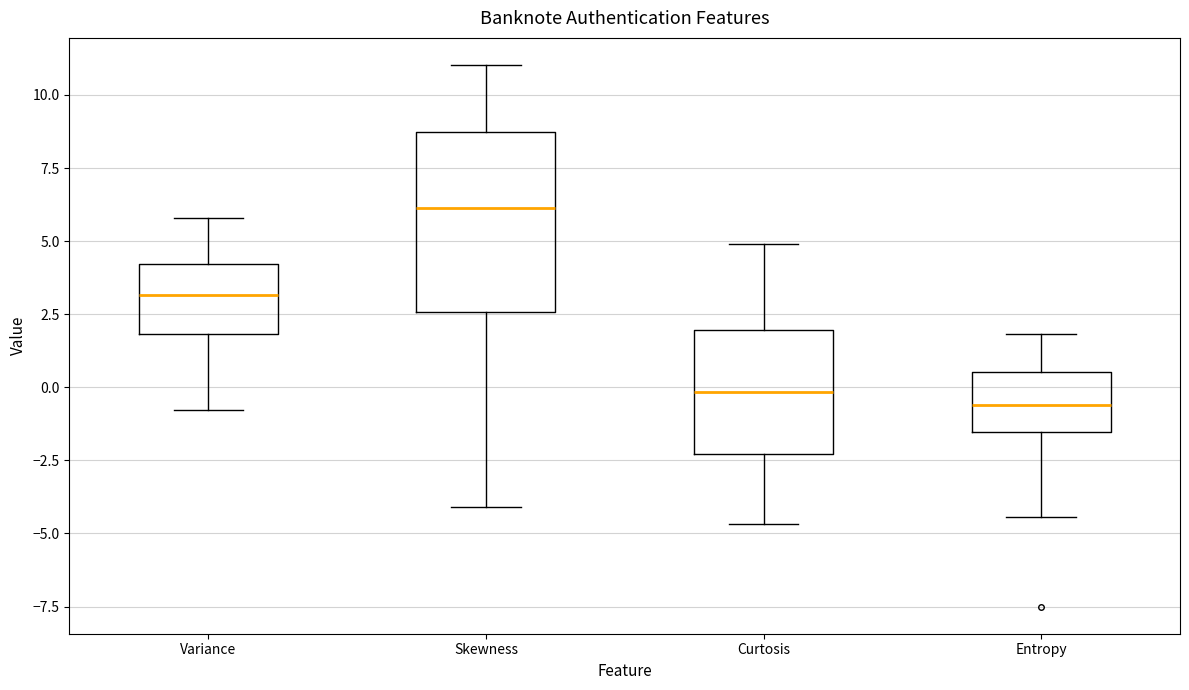

Where does the lower whisker of the box for Variance end on the y-axis? The values are not printed on the chart, so give them approximately, as read against the axis.

-1.0